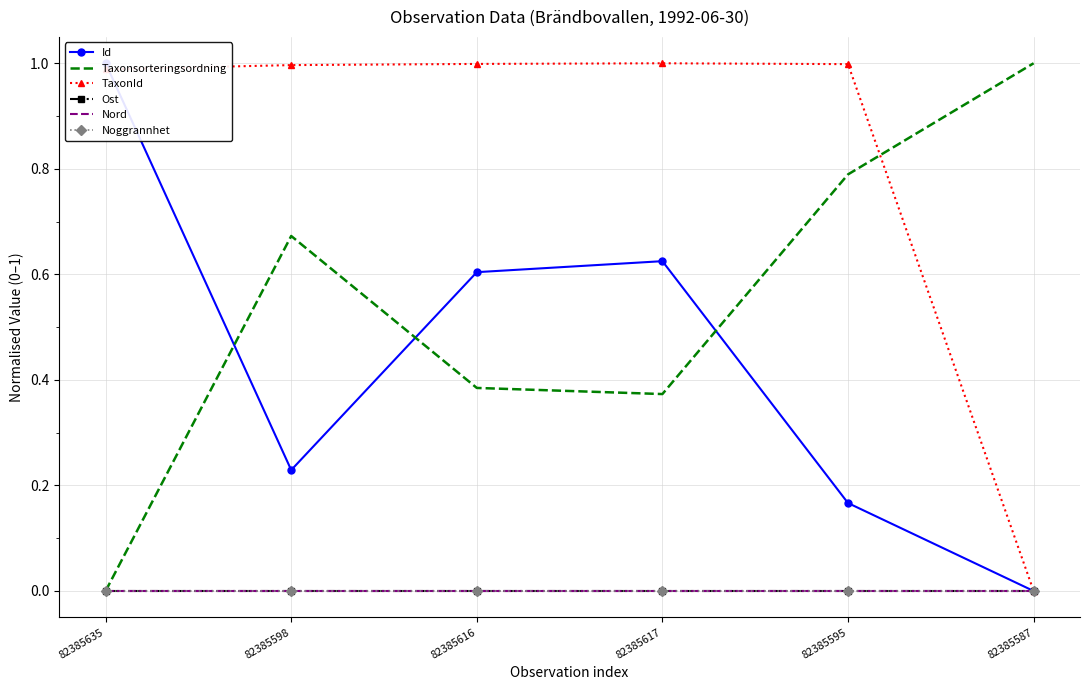

What is the label of the 2nd point from the left?

82385598